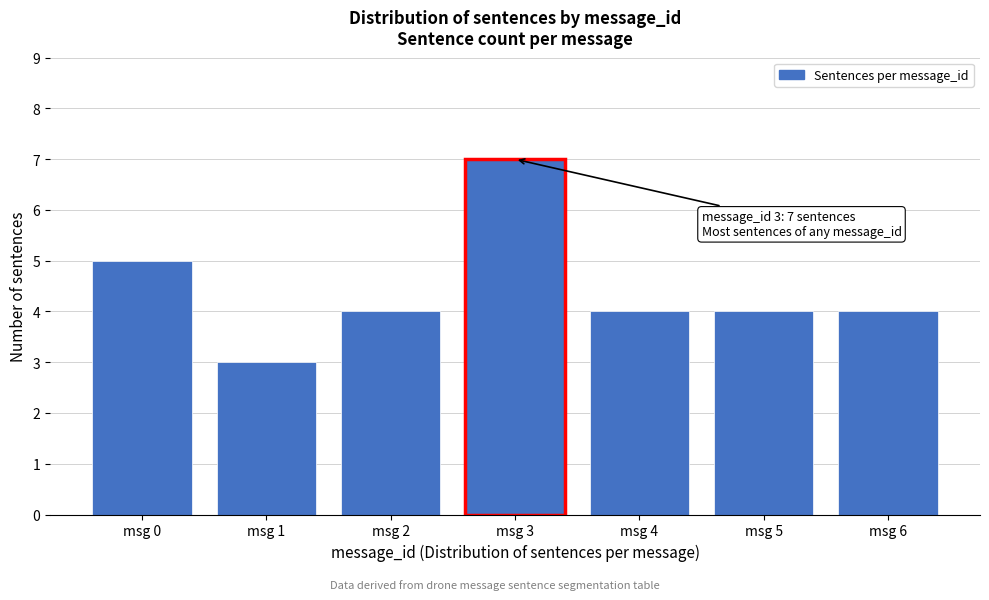

Reading left to right, what are all the values shown in this chart?

5	3	4	7	4	4	4